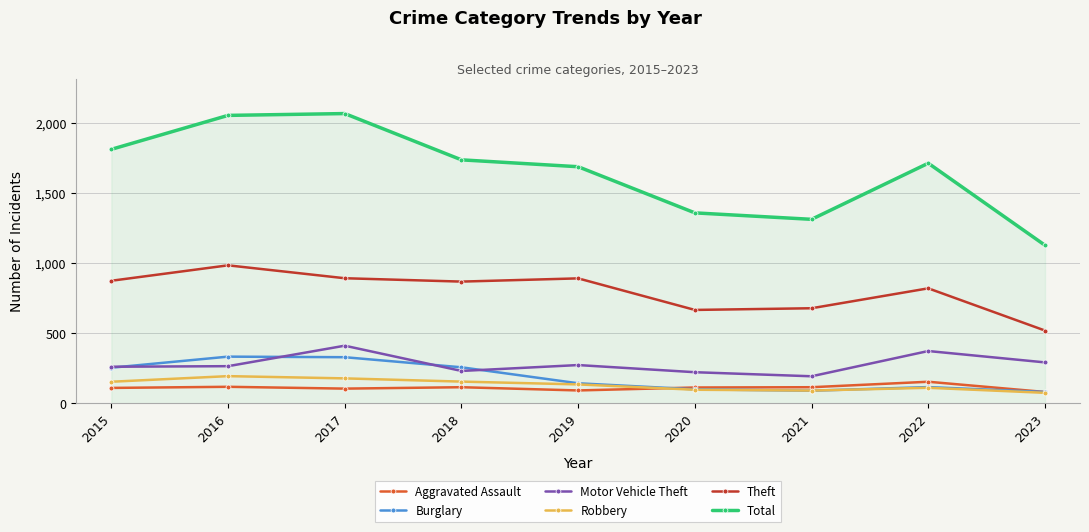

What is the spread (max minus min) of values at 2015?

1701